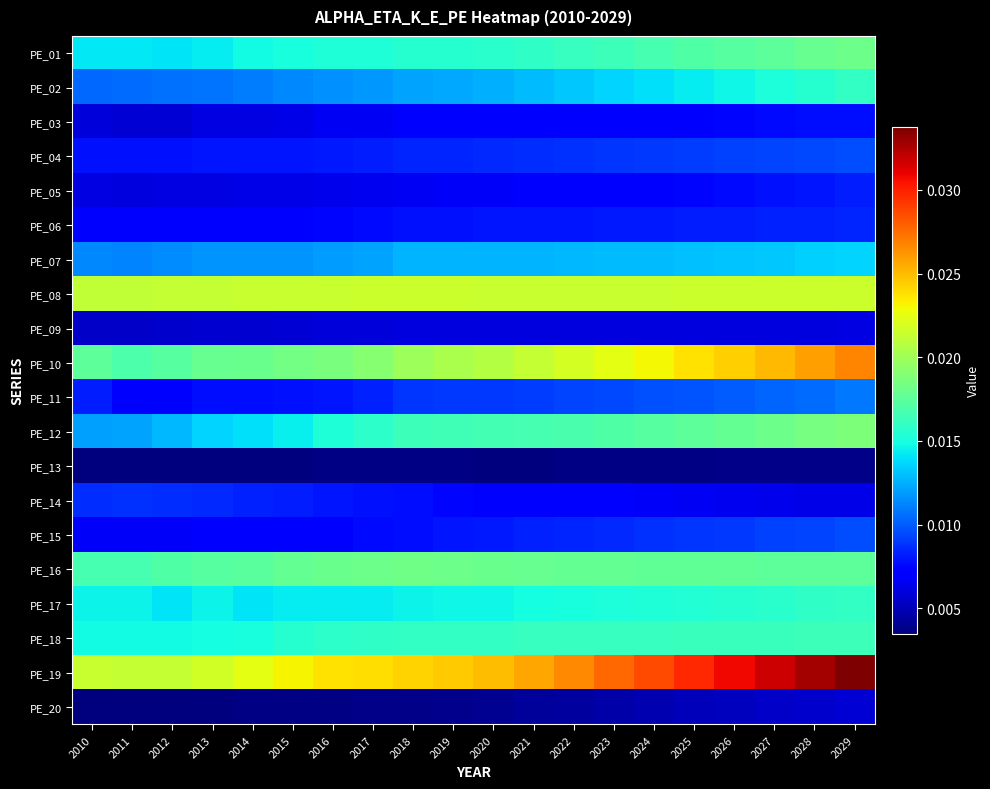

What is the total value across all series at 2021?

0.2